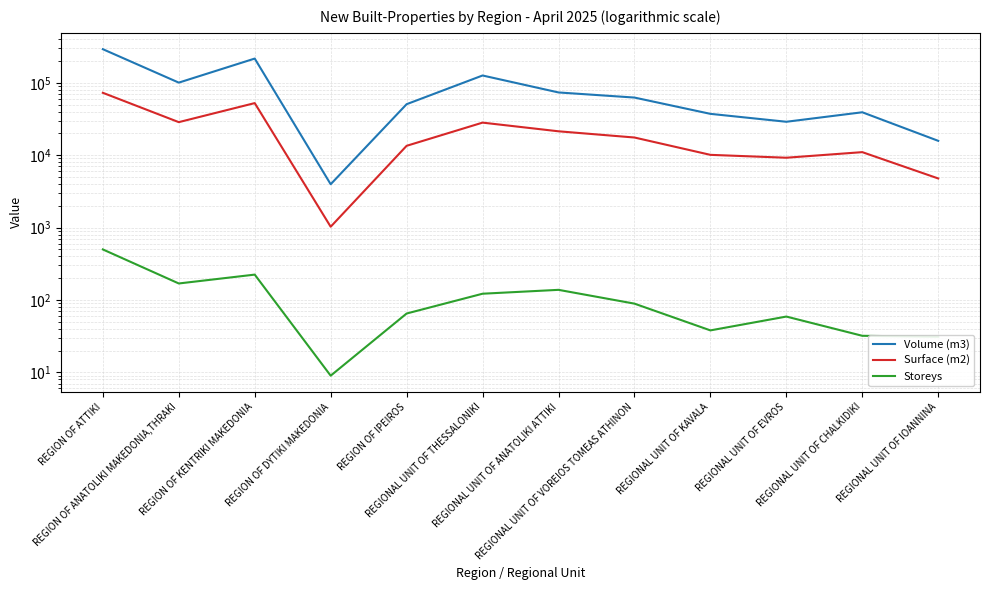

Which has a higher value, REGIONAL UNIT OF VOREIOS TOMEAS ATHINON or REGION OF IPEIROS?

REGIONAL UNIT OF VOREIOS TOMEAS ATHINON